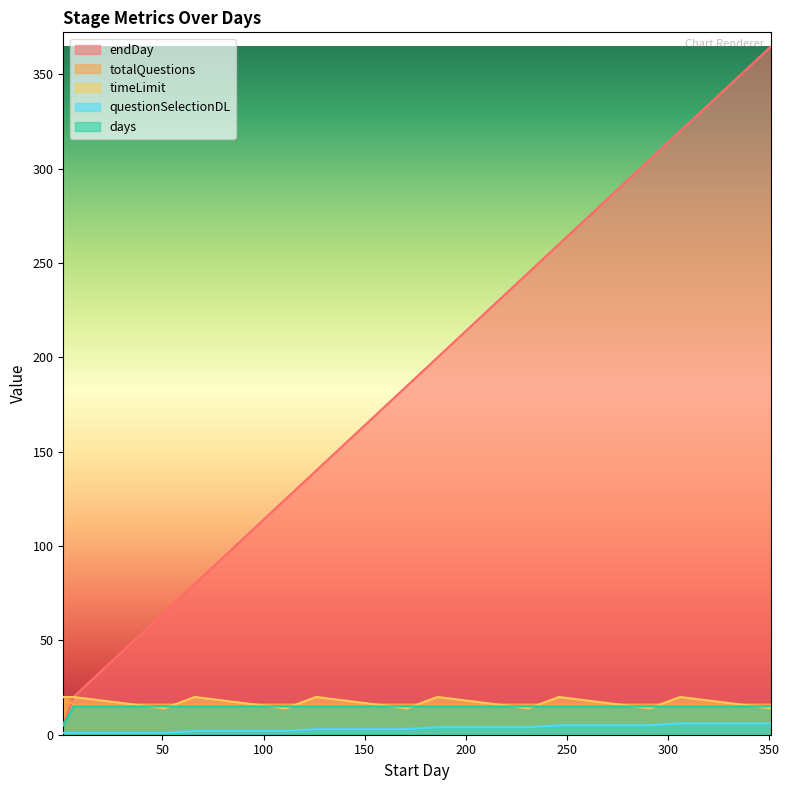

True or false: questionSelectionDL and timeLimit cross at least once.

False